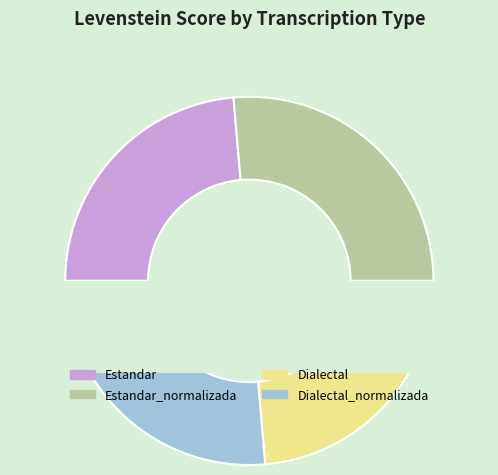

To the nearest percent, what is the average slice percentage?

25%